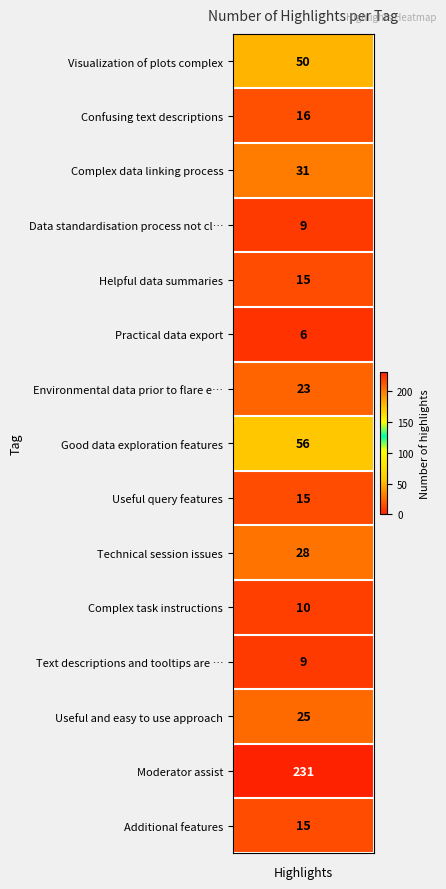

Reading right to left, transcribe all the data shown in this chart.

14=15	13=231	12=25	11=9	10=10	9=28	8=15	7=56	6=23	5=6	4=15	3=9	2=31	1=16	values=50